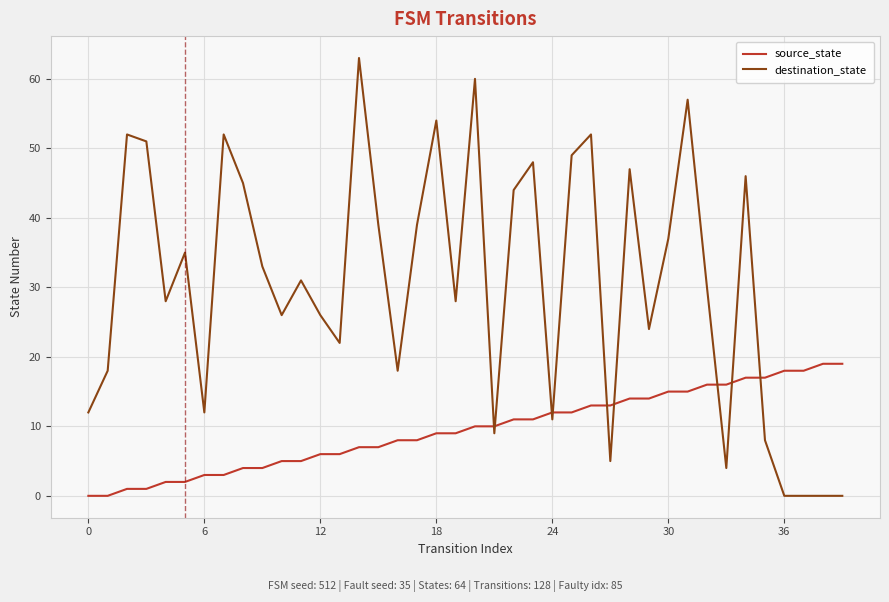

Which series has the largest total across all categories?

destination_state